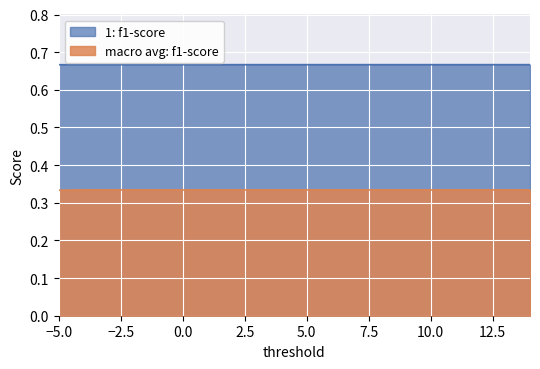

True or false: accuracy and 1: precision intersect in this chart.

False